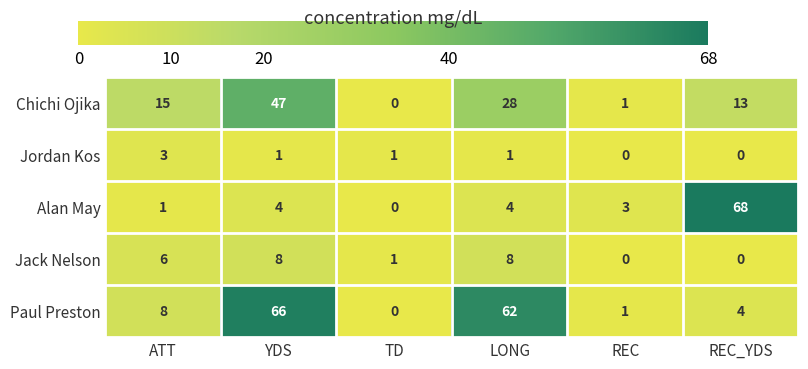

The Jack Nelson series shows 0 at TD. True or false?

False